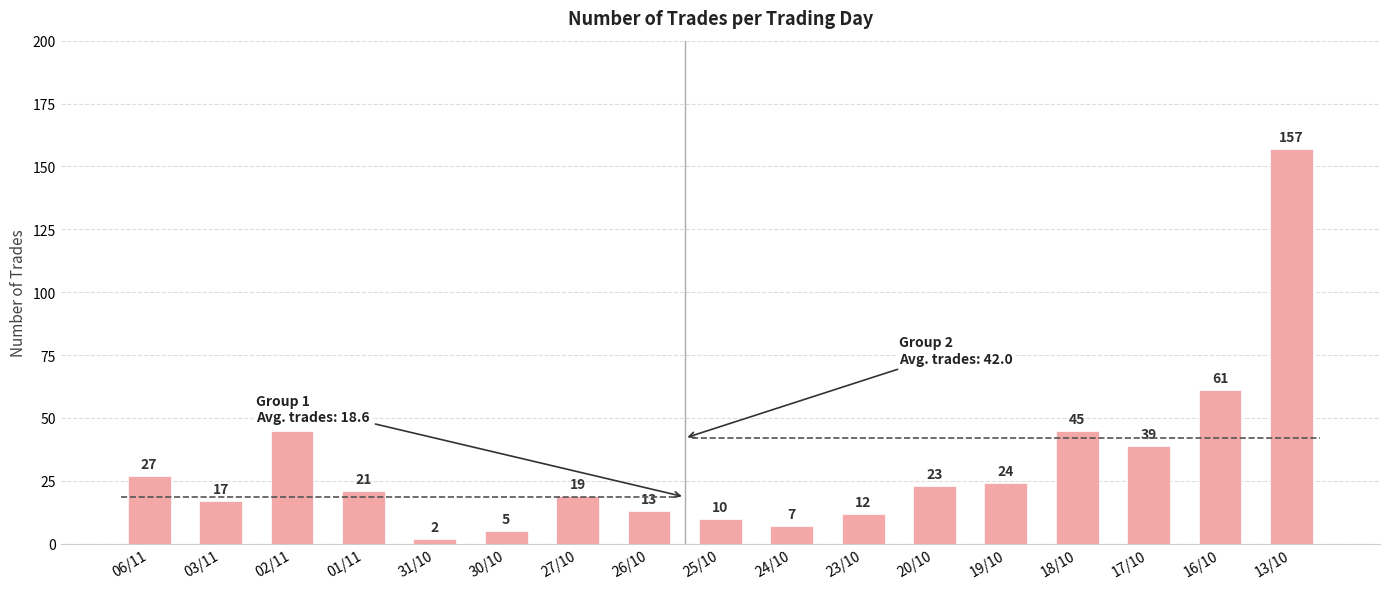

At which category does the chart reach its minimum across all series?

31/10